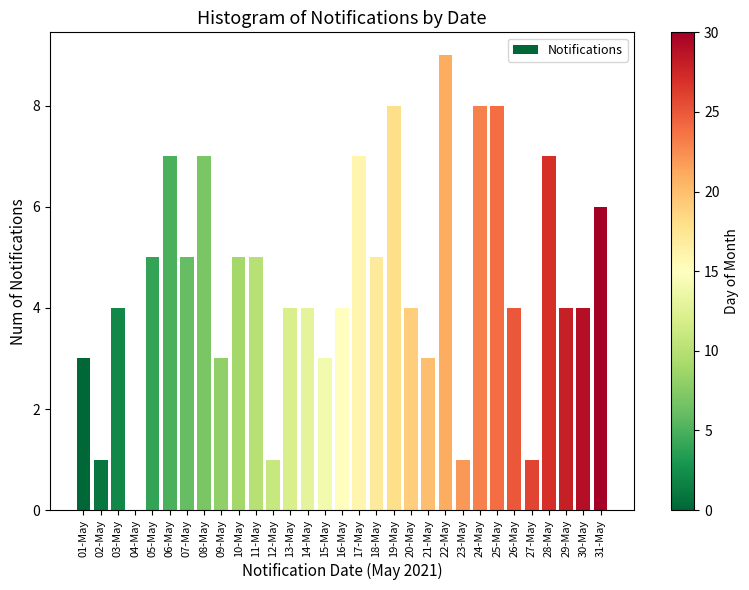

What is the sum of the values at 18-May and 11-May?

10